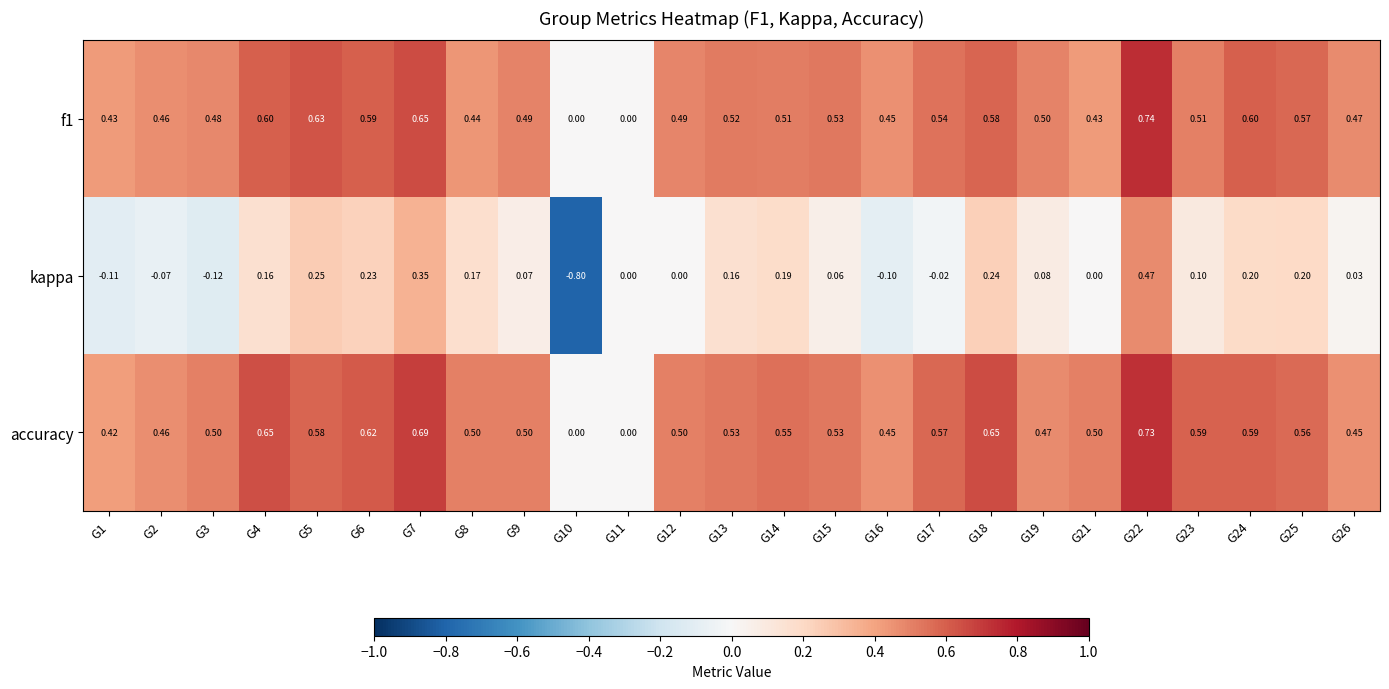

Which series has the largest total across all categories?

accuracy